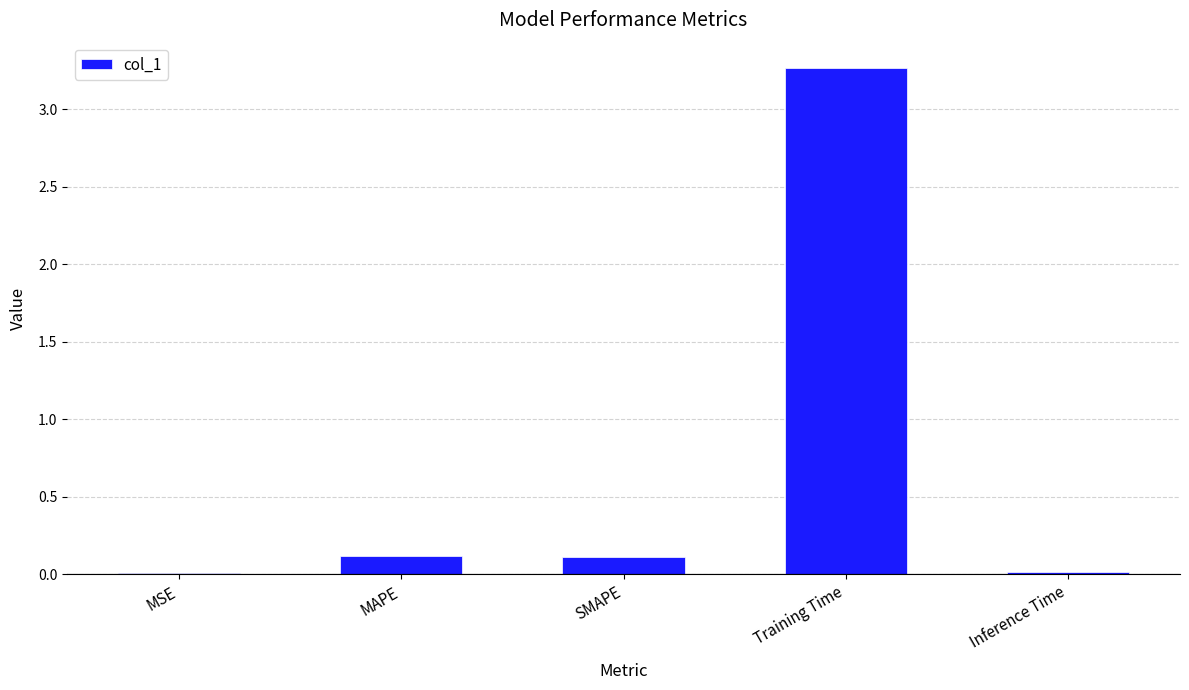

True or false: the data shows 0.1 at SMAPE.

True